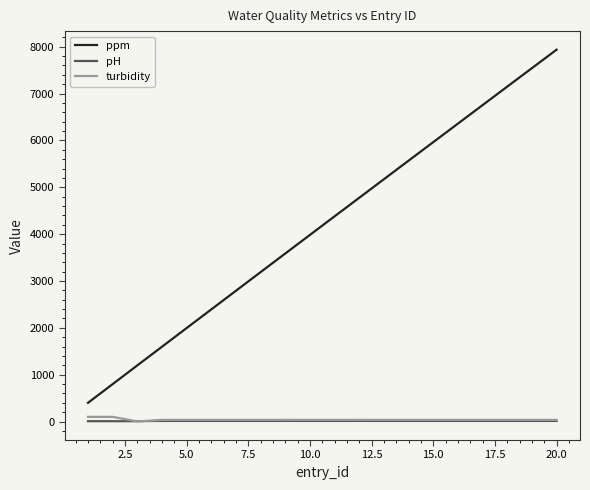

True or false: turbidity and ppm cross at least once.

False